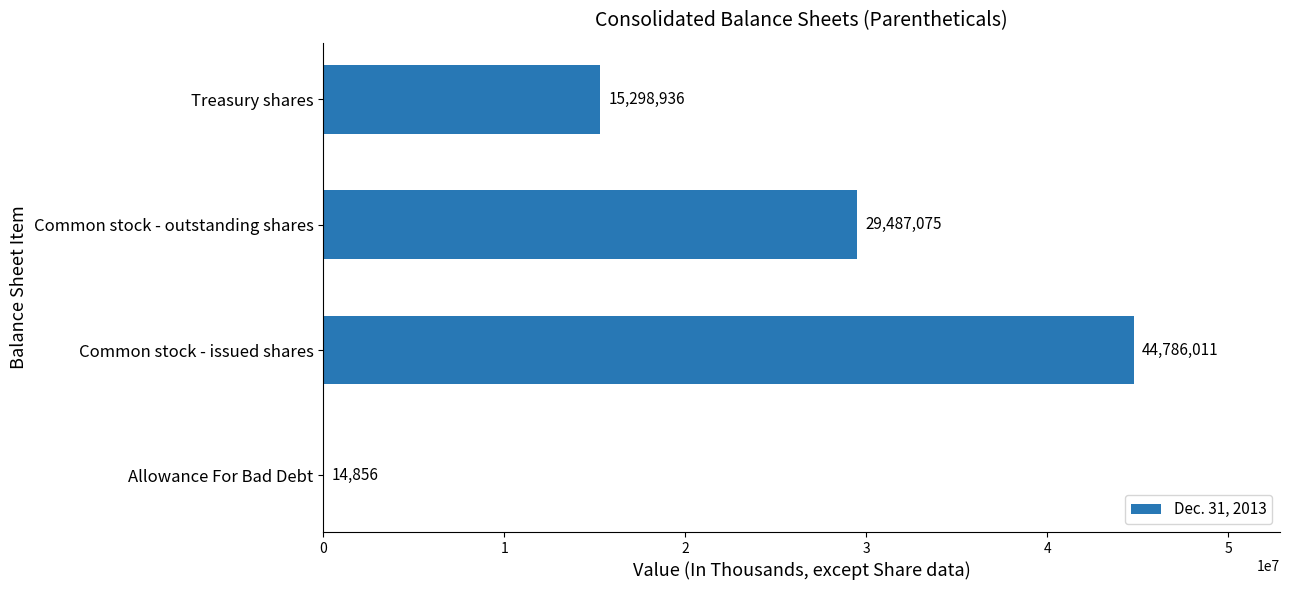

Which has a higher value, Allowance For Bad Debt or Common stock - outstanding shares?

Common stock - outstanding shares